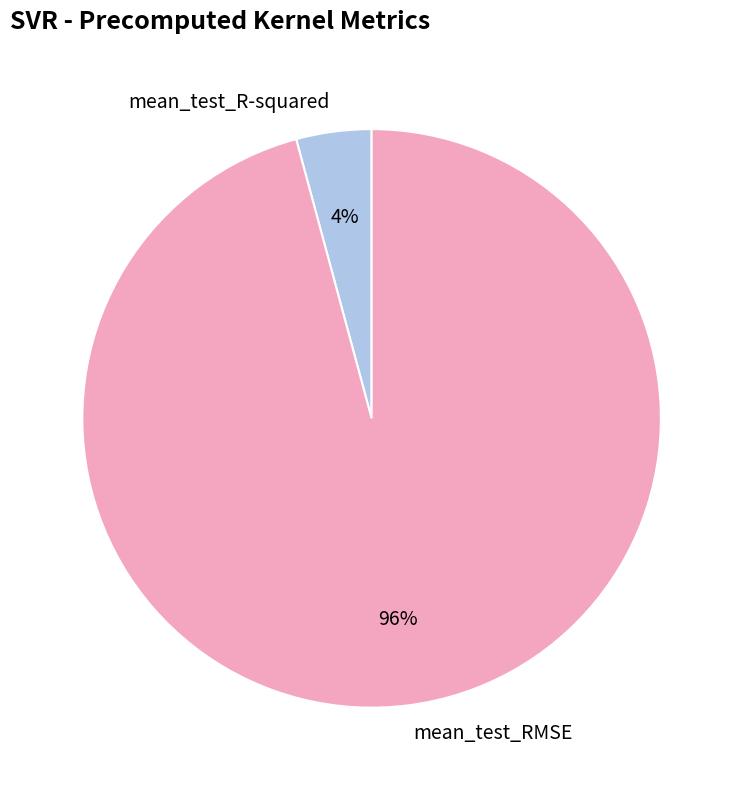

What percentage is the mean_test_R-squared slice, to the nearest percent?

4%